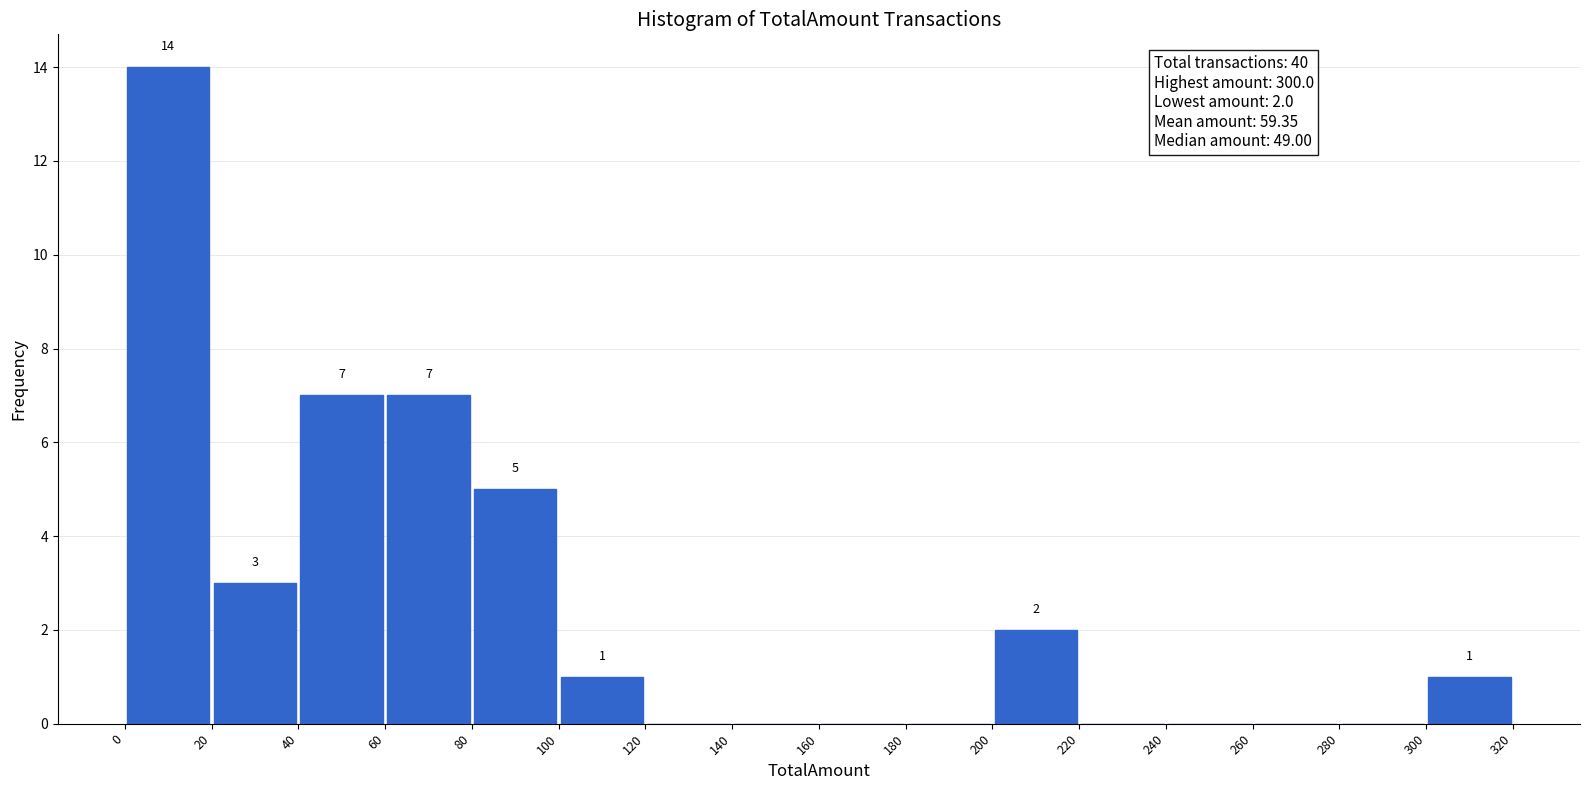

Which range on the x-axis has the tallest bar?

0 to 20